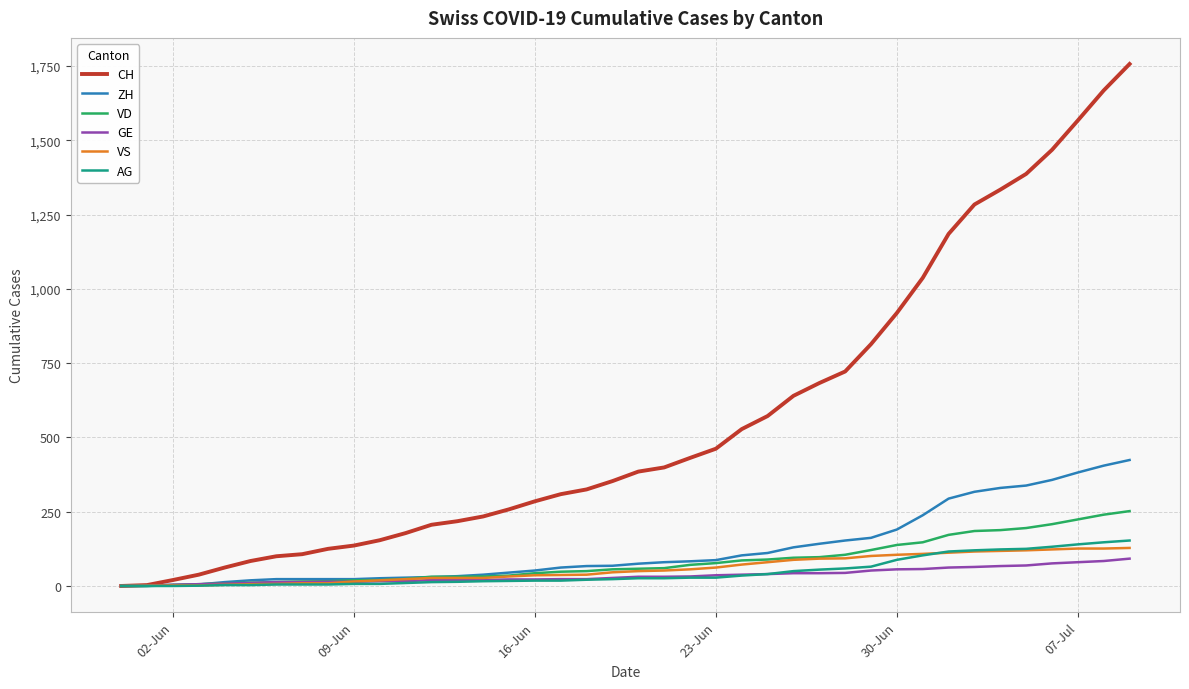

Which series has the widest spread of values?

CH